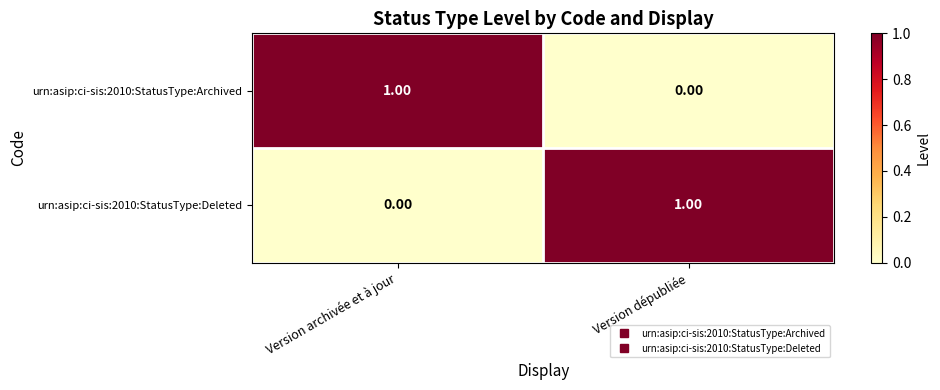

What is the difference between the highest and lowest values at Version archivée et à jour?

1